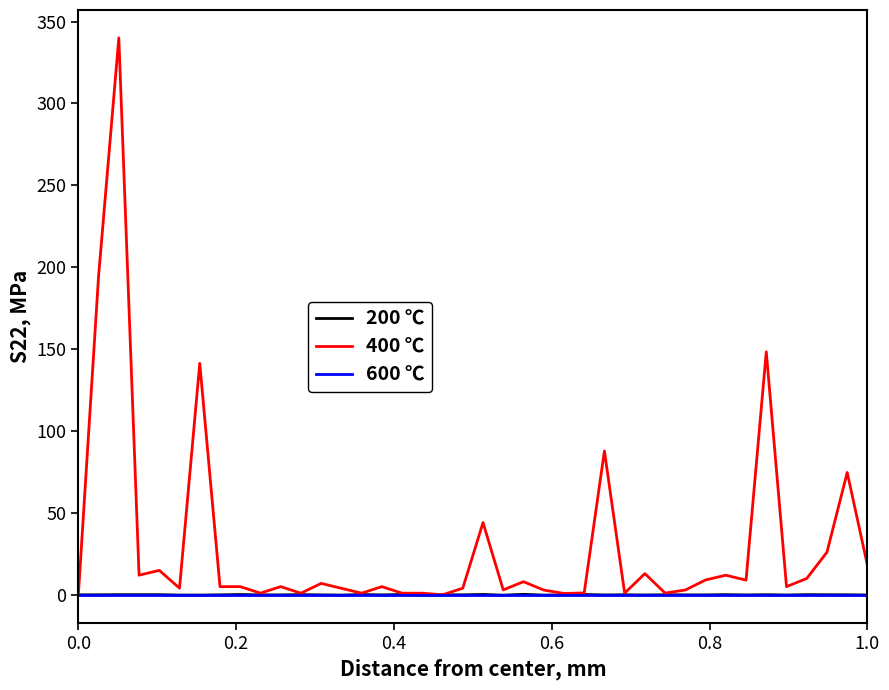

Which series has the largest range (max minus min)?

400 ℃